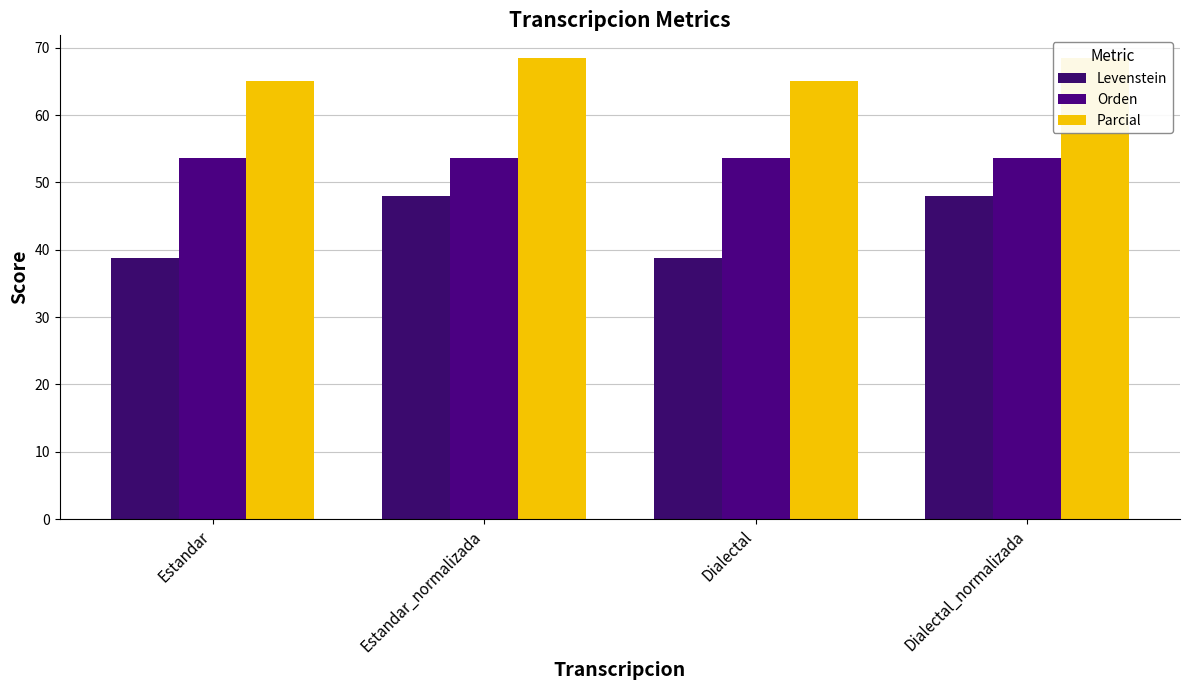

What is the value of the Parcial bar at the 3rd from the left?

65.0